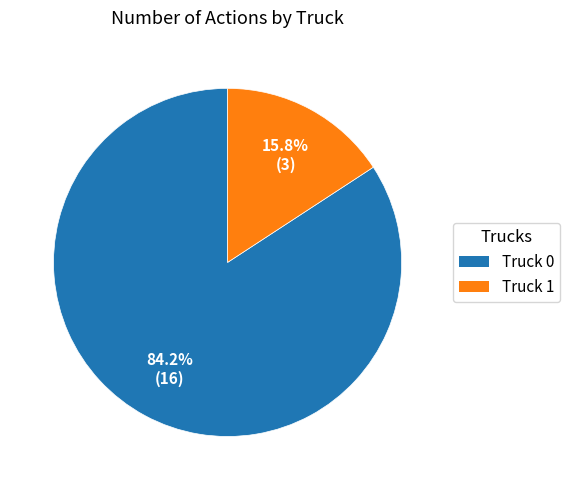

Is there any slice that represents more than half of the pie?

Yes